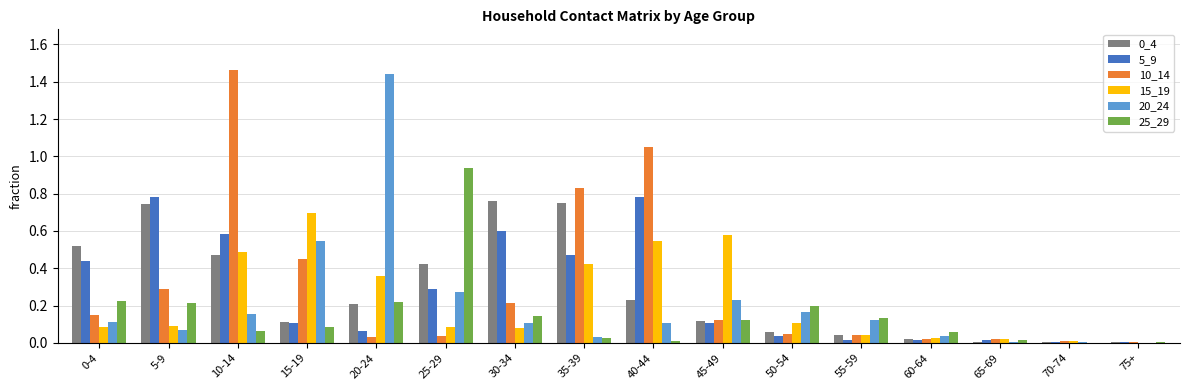

Which category has the highest value in the 25_29 series?

25-29